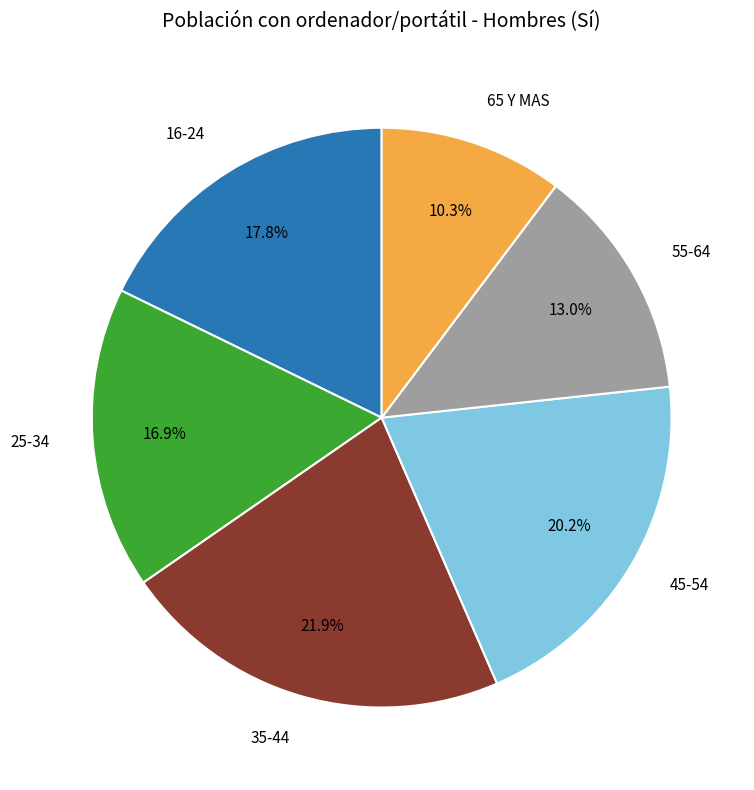

How many slices are in this pie chart?

6